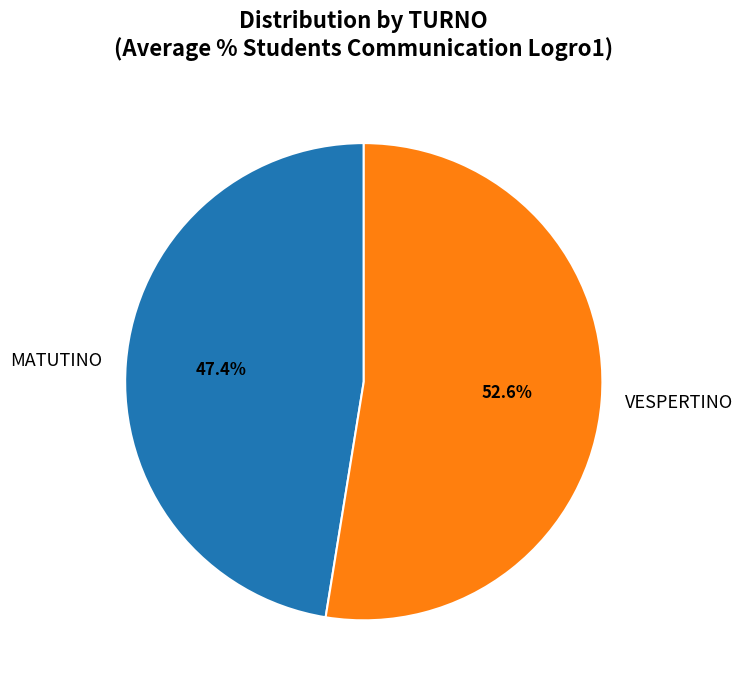

Which category accounts for the majority?

VESPERTINO